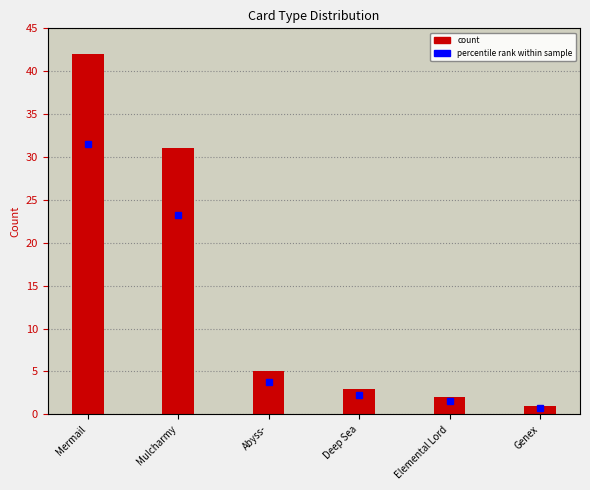

Which label corresponds to the smallest value in the chart?

Genex